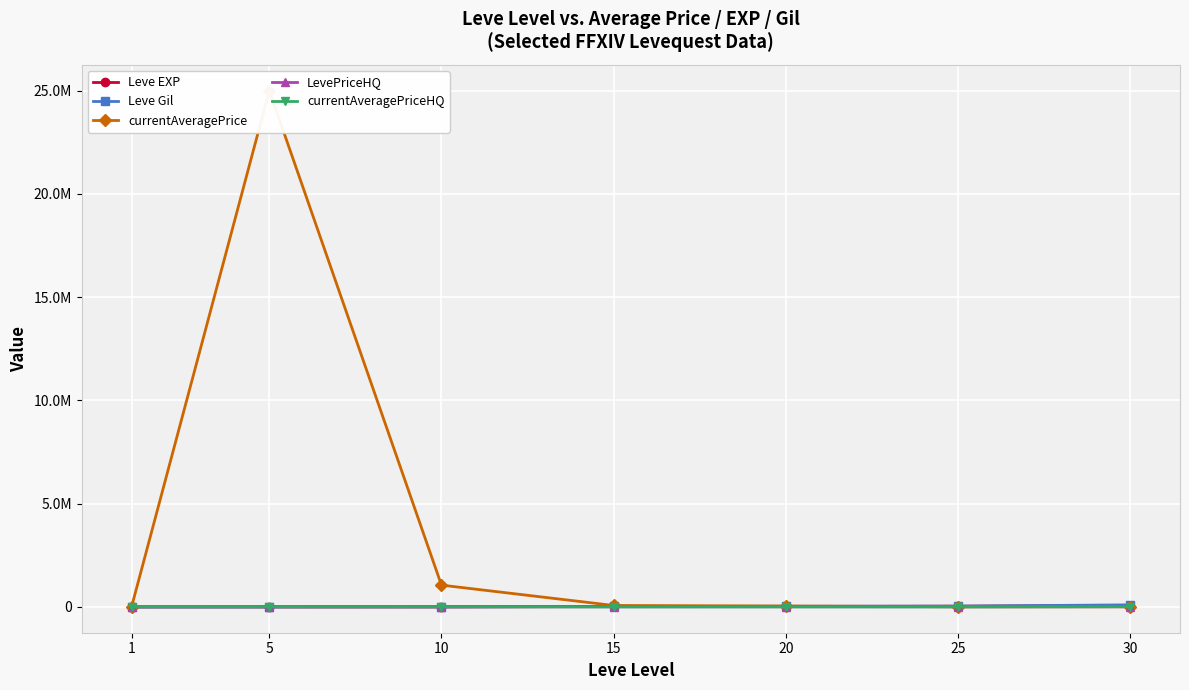

Where is Leve EXP nearest to the value 33865?

25